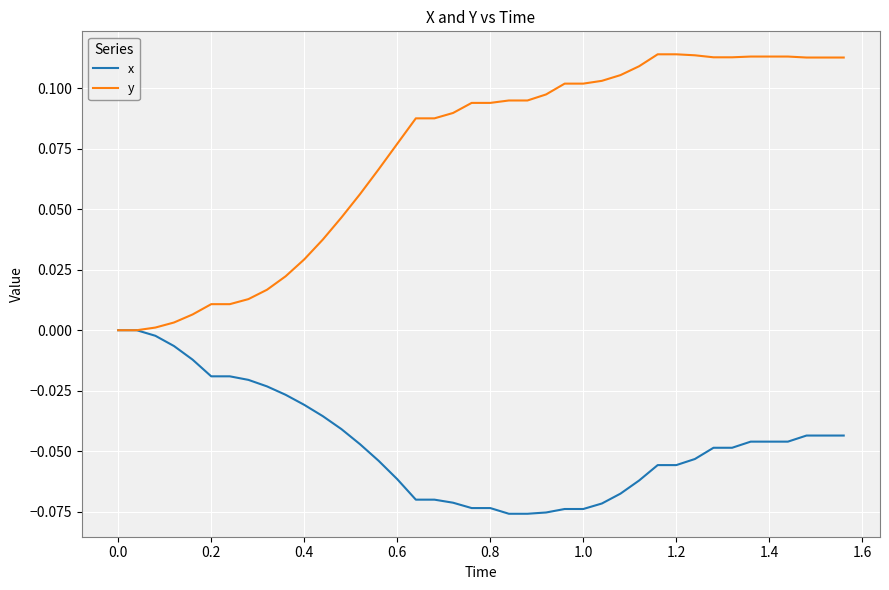

Which series has the largest total across all categories?

y